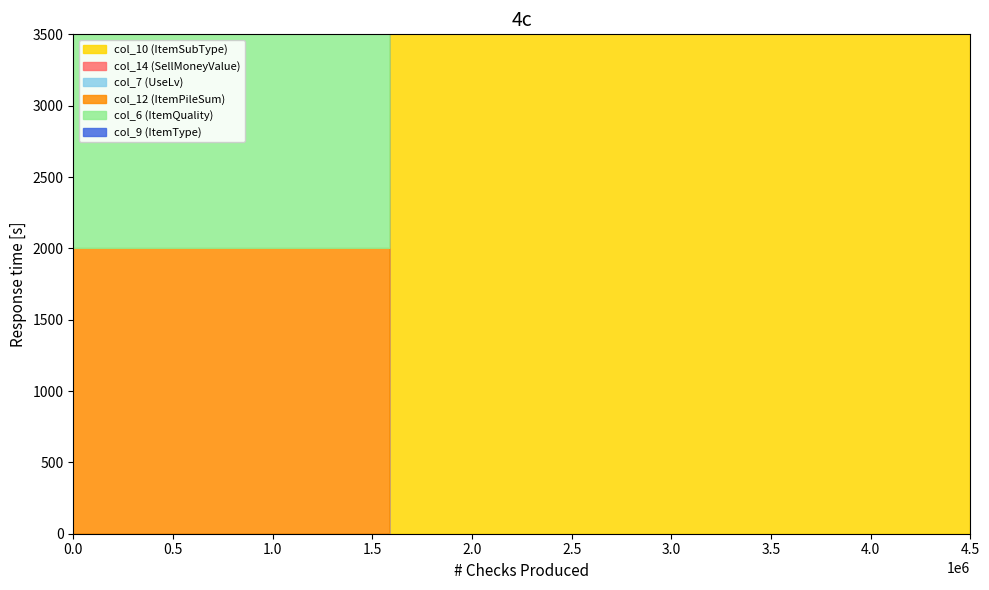

Reading left to right, extract all data points from this chart.

col_10 (ItemSubType): 0	0	0	0	0	0	0	120	120	6	6	6	6	6	6	6	6	6
col_14 (SellMoneyValue): 0	0	0	0	0	0	0	0	0	300	300	300	300	300	300	300	300	300
col_7 (UseLv): 0	0	0	0	0	0	0	0	0	0	0	0	0	0	0	0	0	0
col_12 (ItemPileSum): 999999	999999	999999	999999	999999	999999	999999	999999	999999	10	10	10	10	10	10	10	10	10
col_6 (ItemQuality): 3	3	3	3	3	3	3	3	3	4	4	4	4	4	4	4	4	4
col_9 (ItemType): 1	1	1	1	1	1	1	1	1	1	1	1	1	1	1	1	1	1